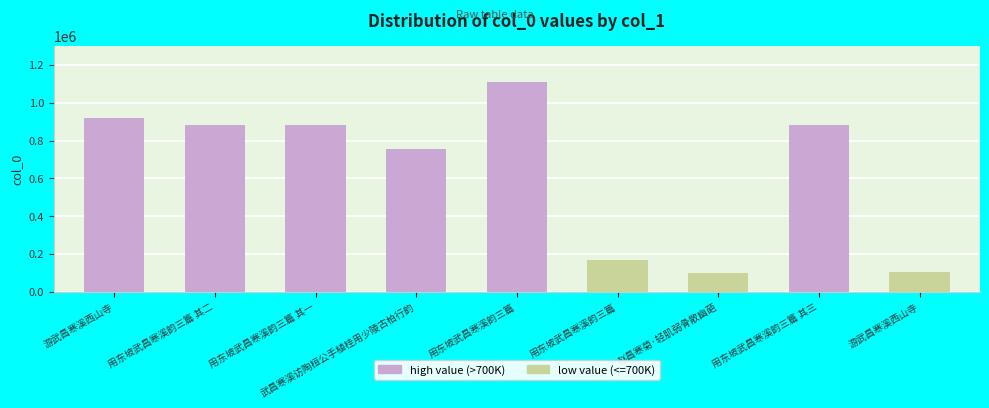

What is the maximum value shown in the chart?

1110842